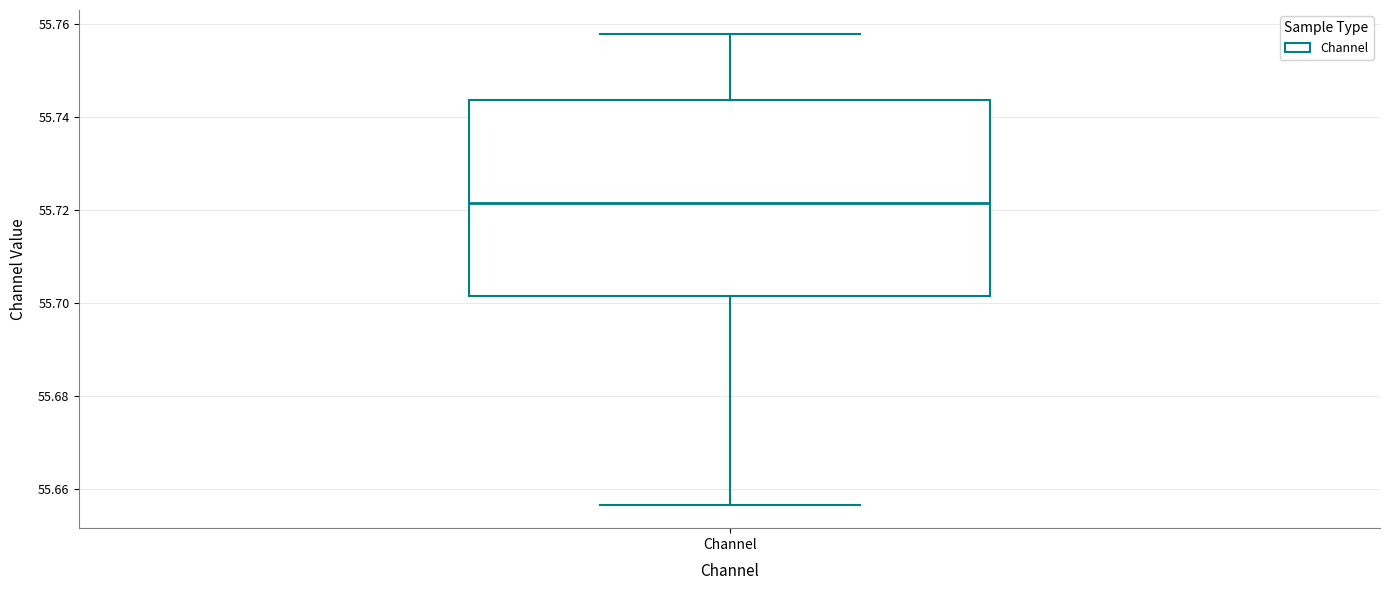

Transcribe this box plot: give where the median line is, the range the box spans, and where the two whiskers end, as read against the y-axis. The values are not printed on the chart, so give them approximately, as read against the axis.

median 55.722, box 55.702 to 55.744, whiskers 55.656 to 55.758